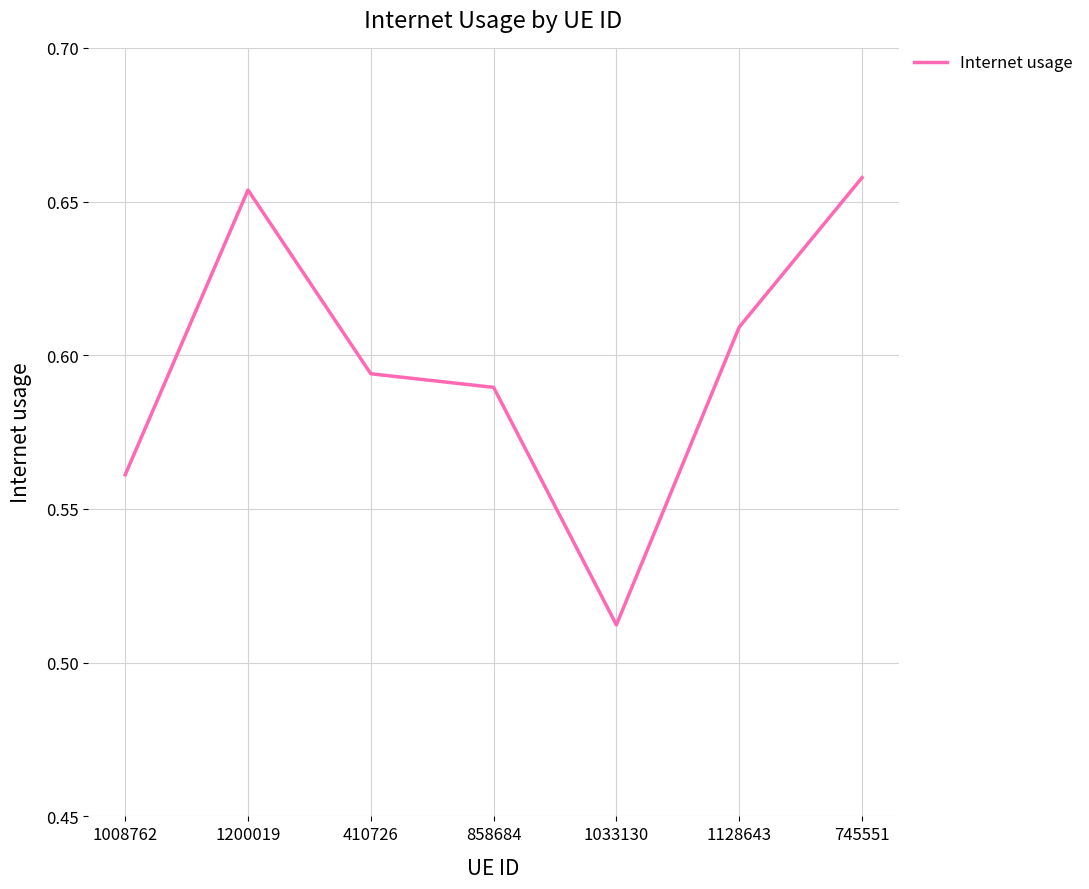

What is the difference between the maximum and minimum values?

0.1